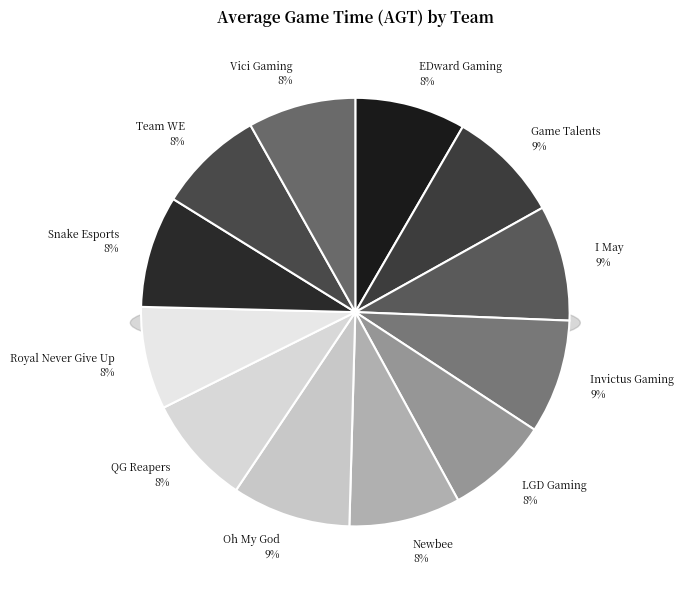

Does any single category account for the majority?

No